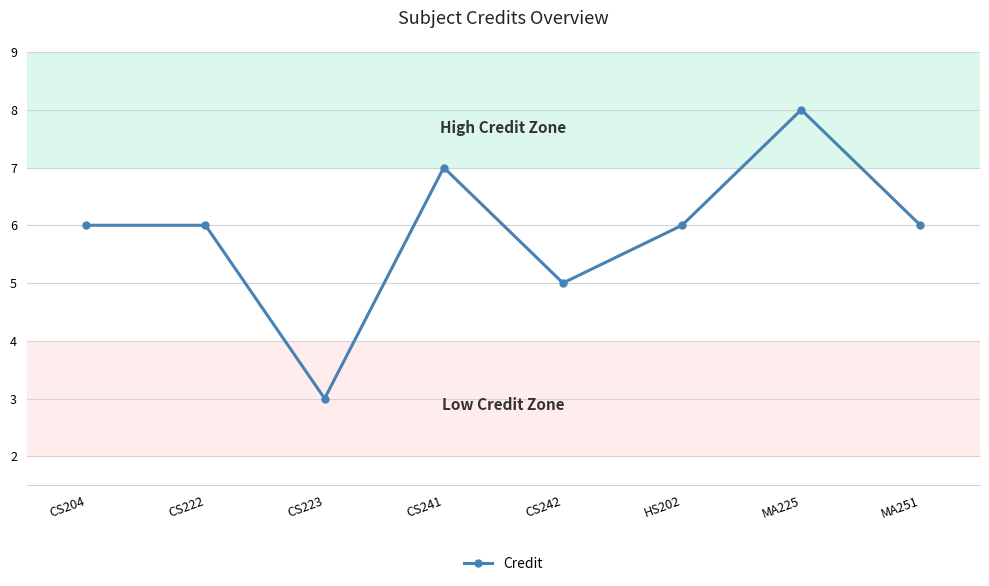

What is the smallest value displayed?

3